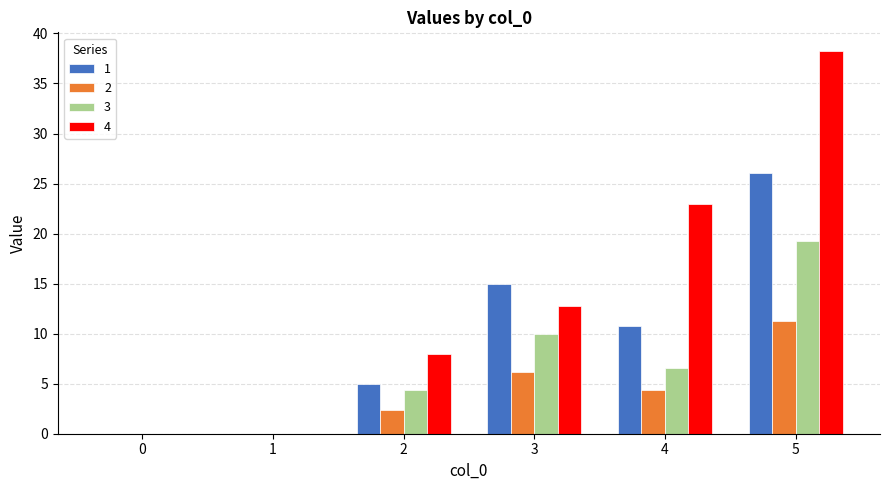

Which category has the highest value across all series?

5